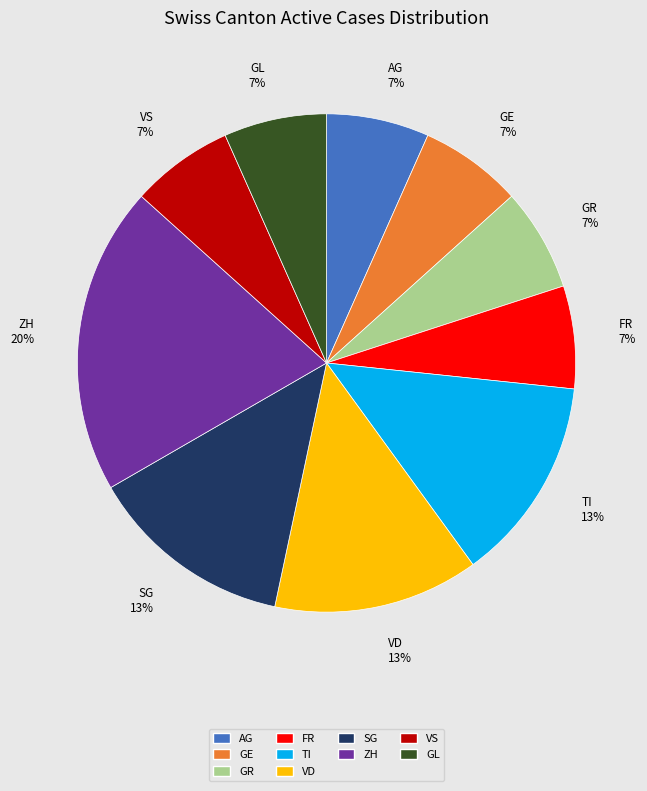

What percentage is the AG slice, to the nearest percent?

7%